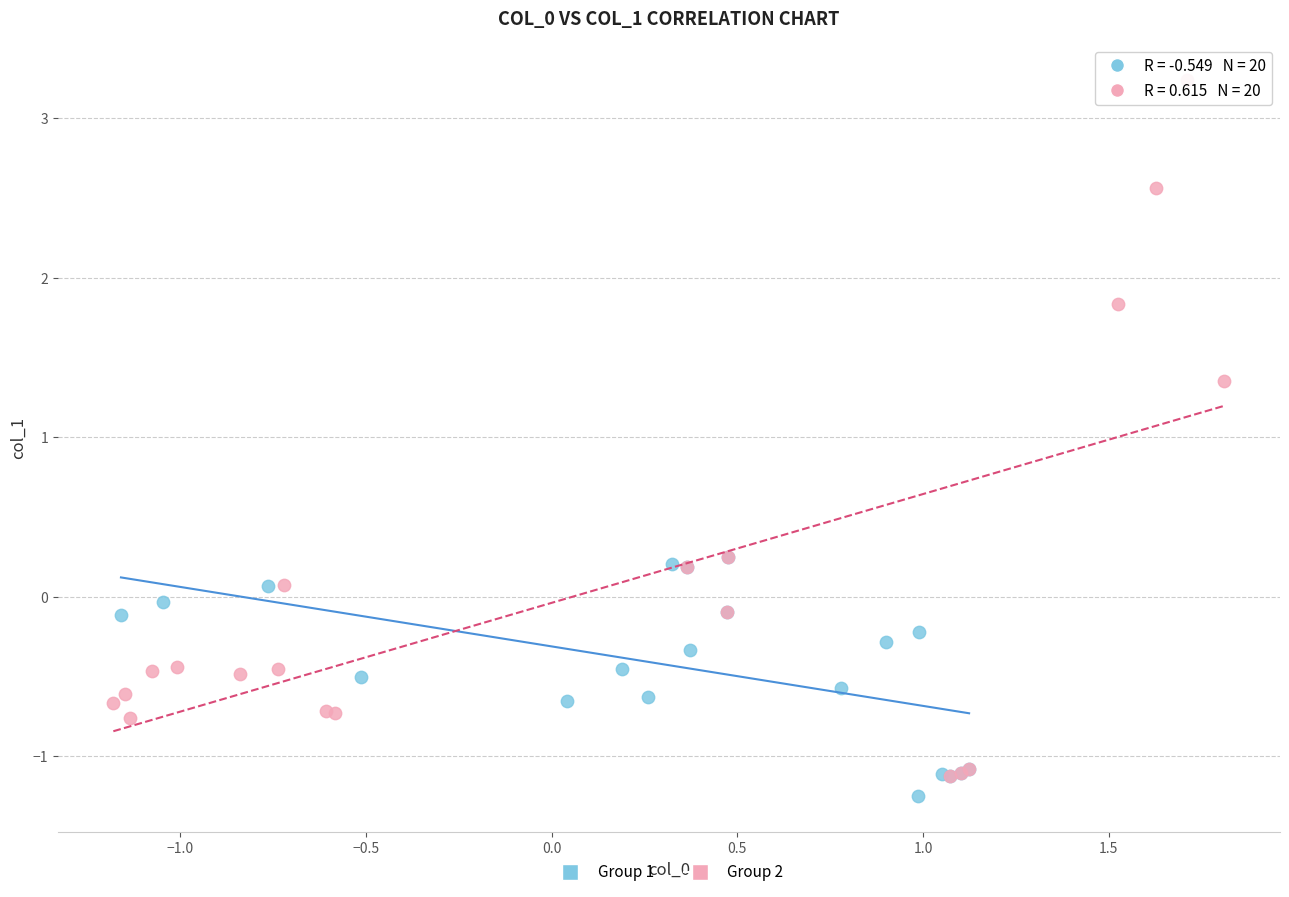

What are all the series names shown in the legend?

Group 1, Group 2